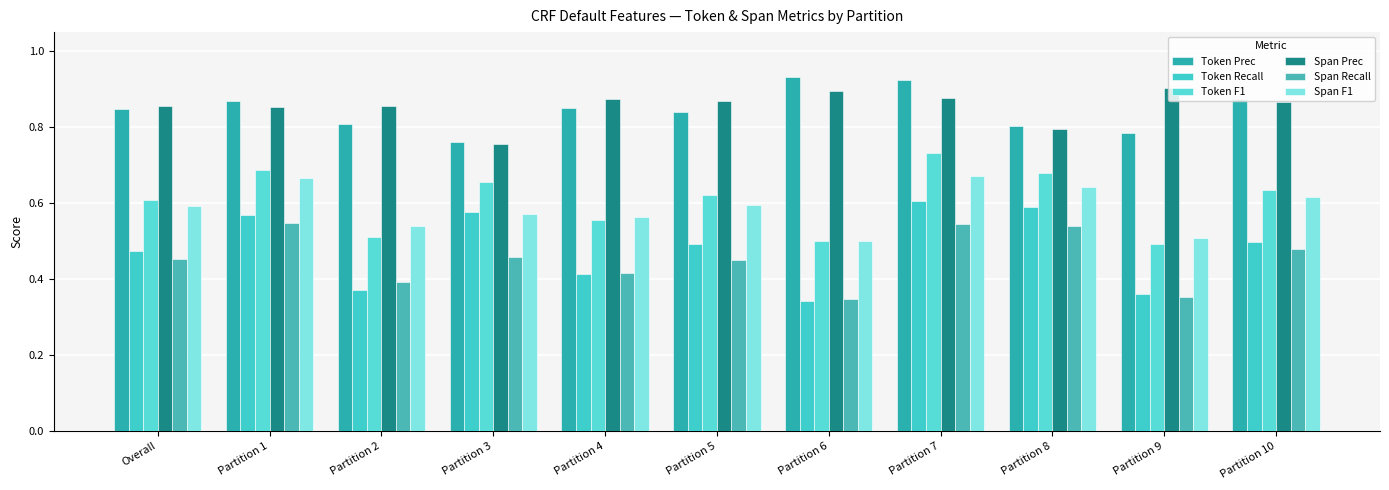

At which label does Token Recall reach its peak?

Partition 7